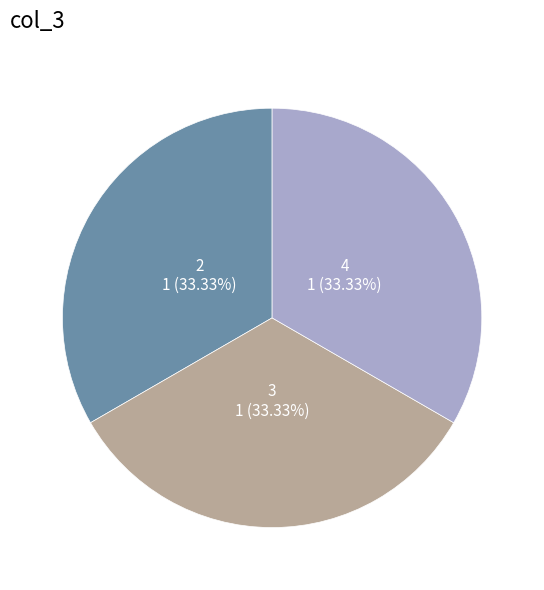

What is the ratio of the value at 2 to the value at 3?

1.0